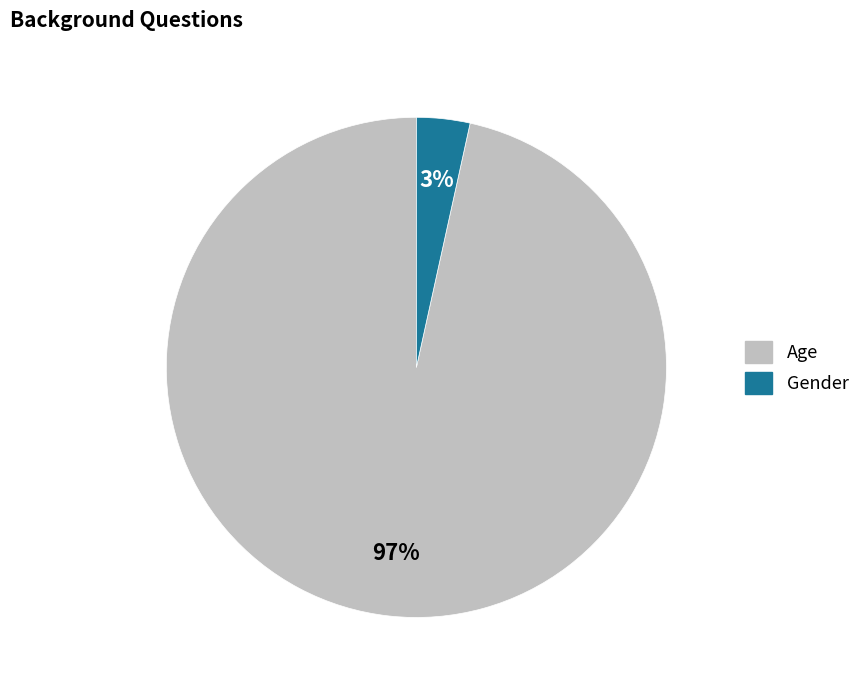

True or false: Gender accounts for 15% of the total.

False